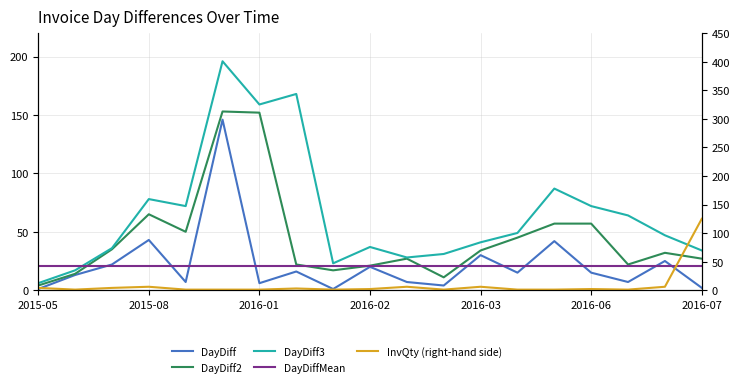

What is the difference between the second highest and minimum values in the DayDiff series?

42.0